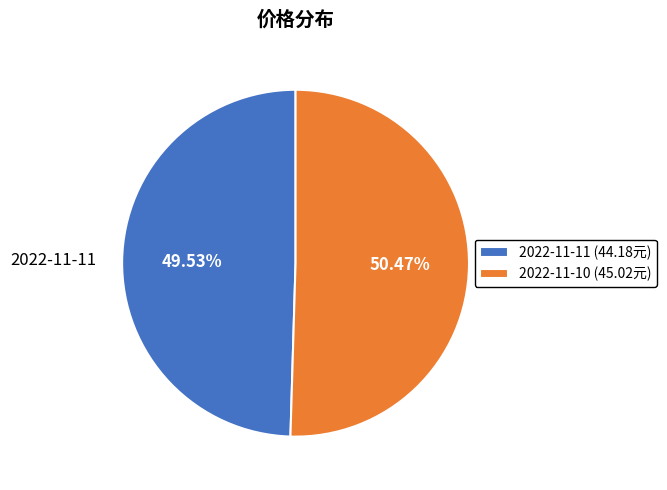

The 2022-11-11 slice represents 63% of the pie. True or false?

False